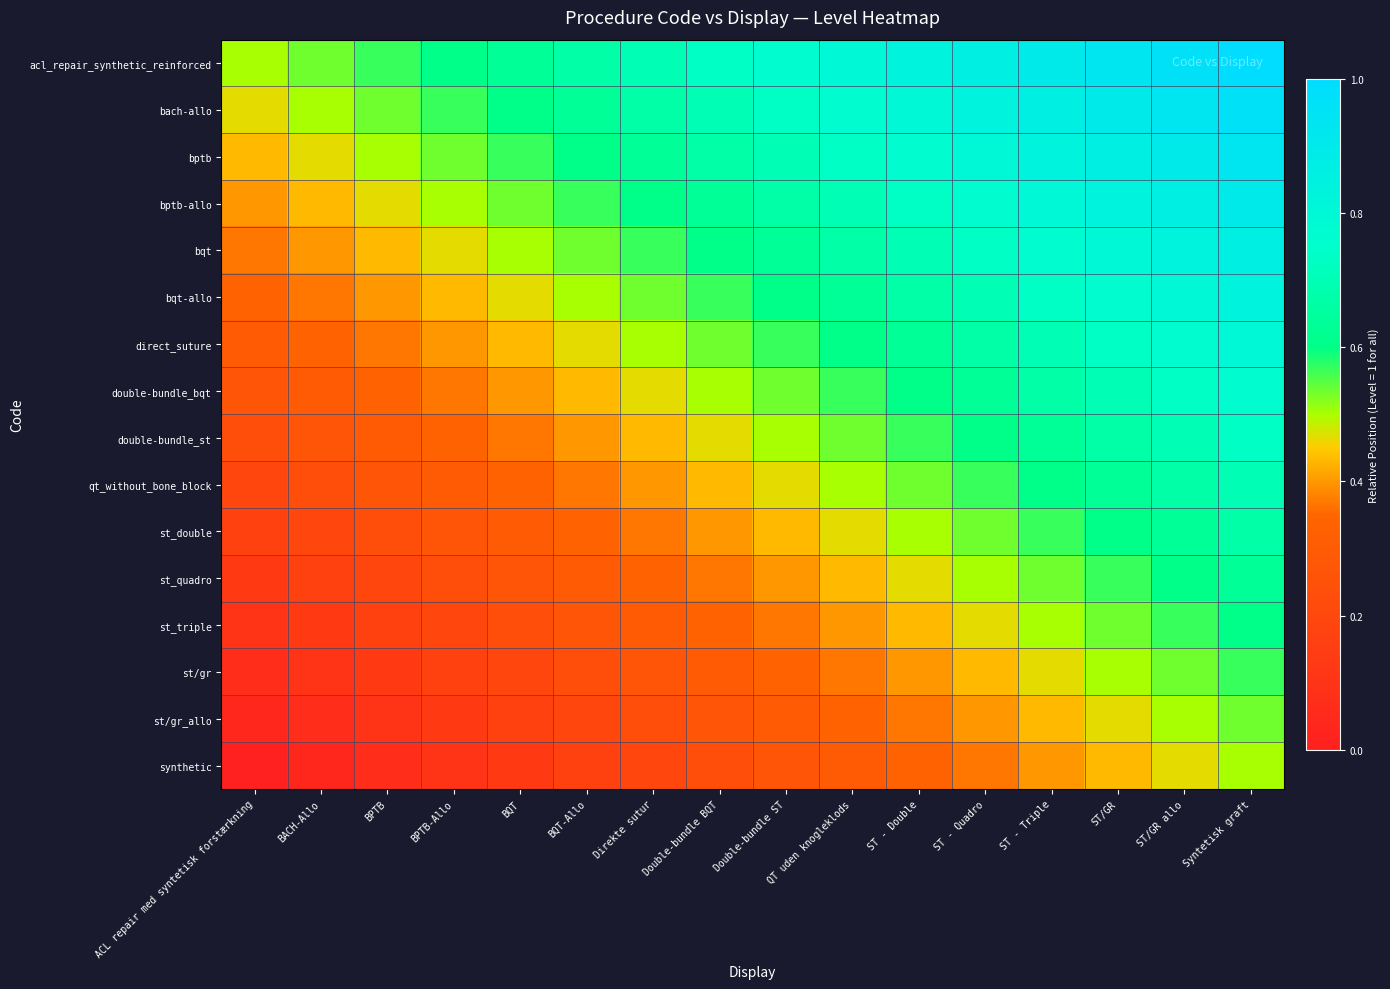

How many distinct data groups are displayed?

16